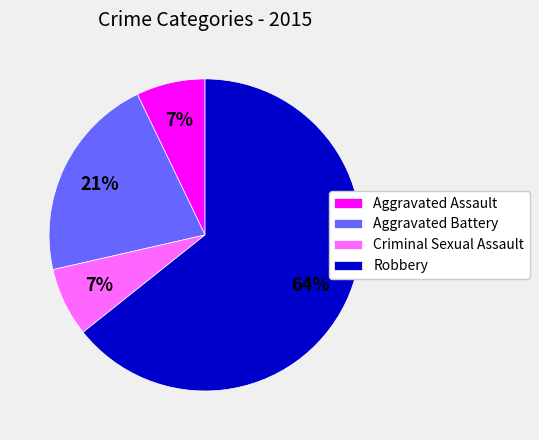

What percentage is the Aggravated Assault slice, to the nearest percent?

7%